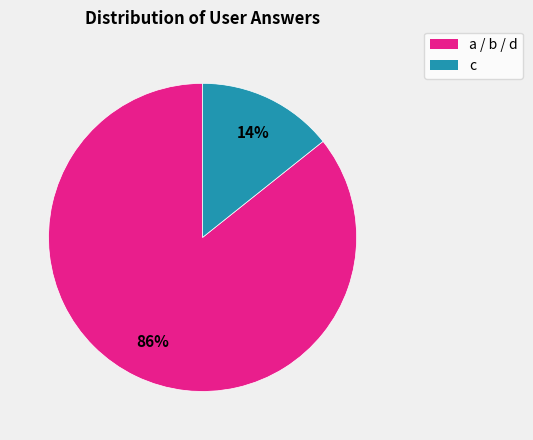

Is there a majority slice in this chart?

Yes